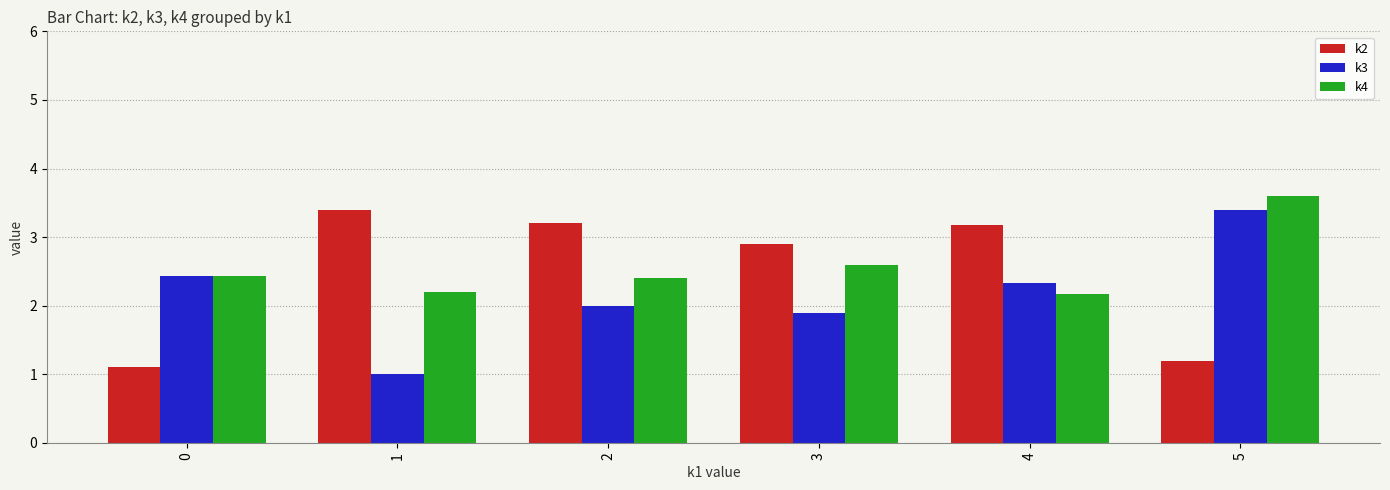

What is the minimum value shown in the chart?

1.0